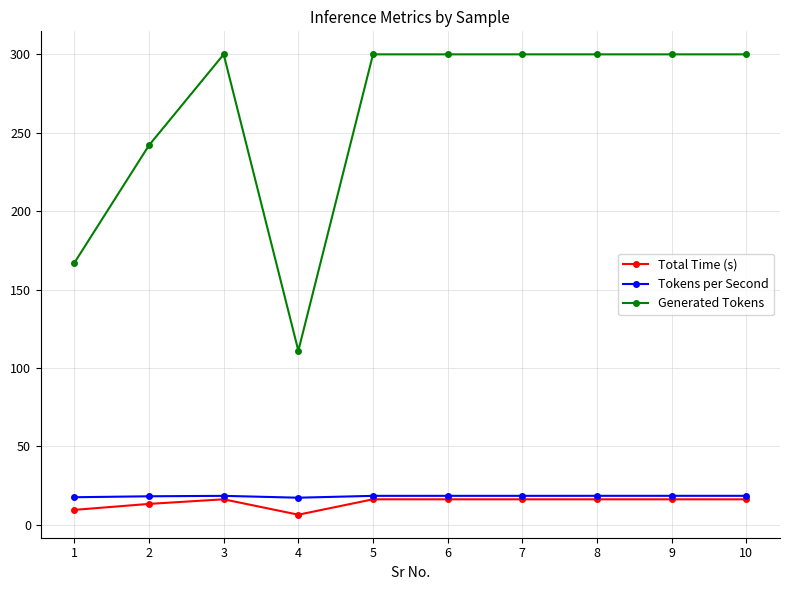

What is the greatest value displayed?

300.0